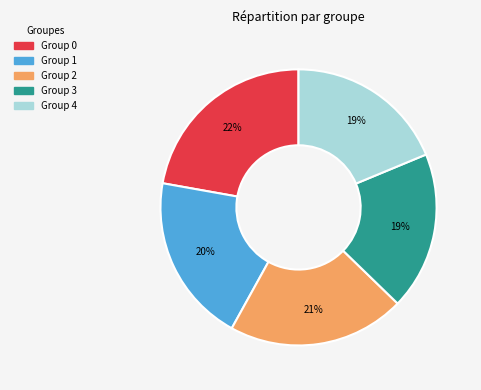

Is there a majority slice in this chart?

No